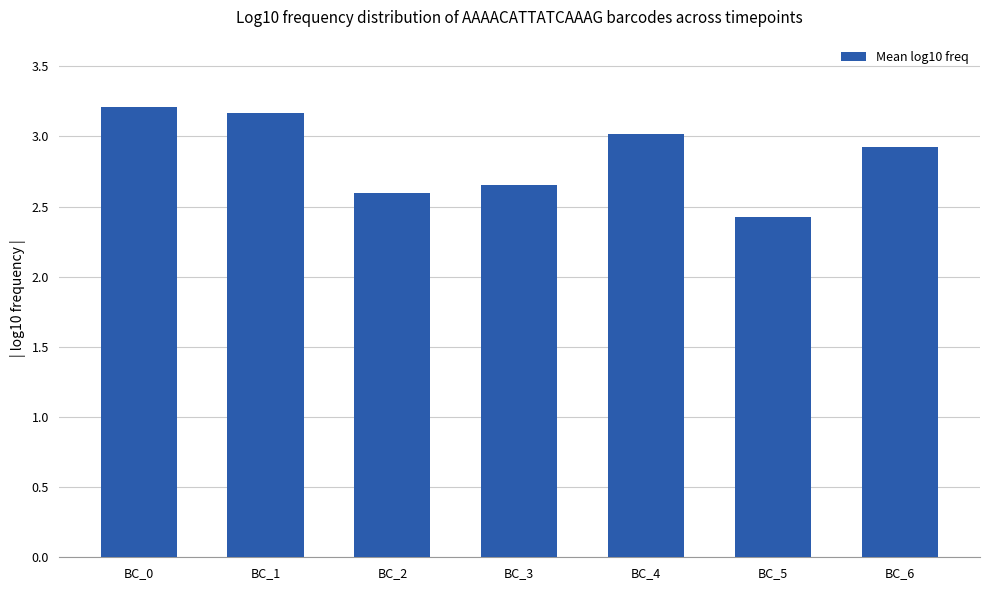

What is the value of the 6th bar from the left?

2.4